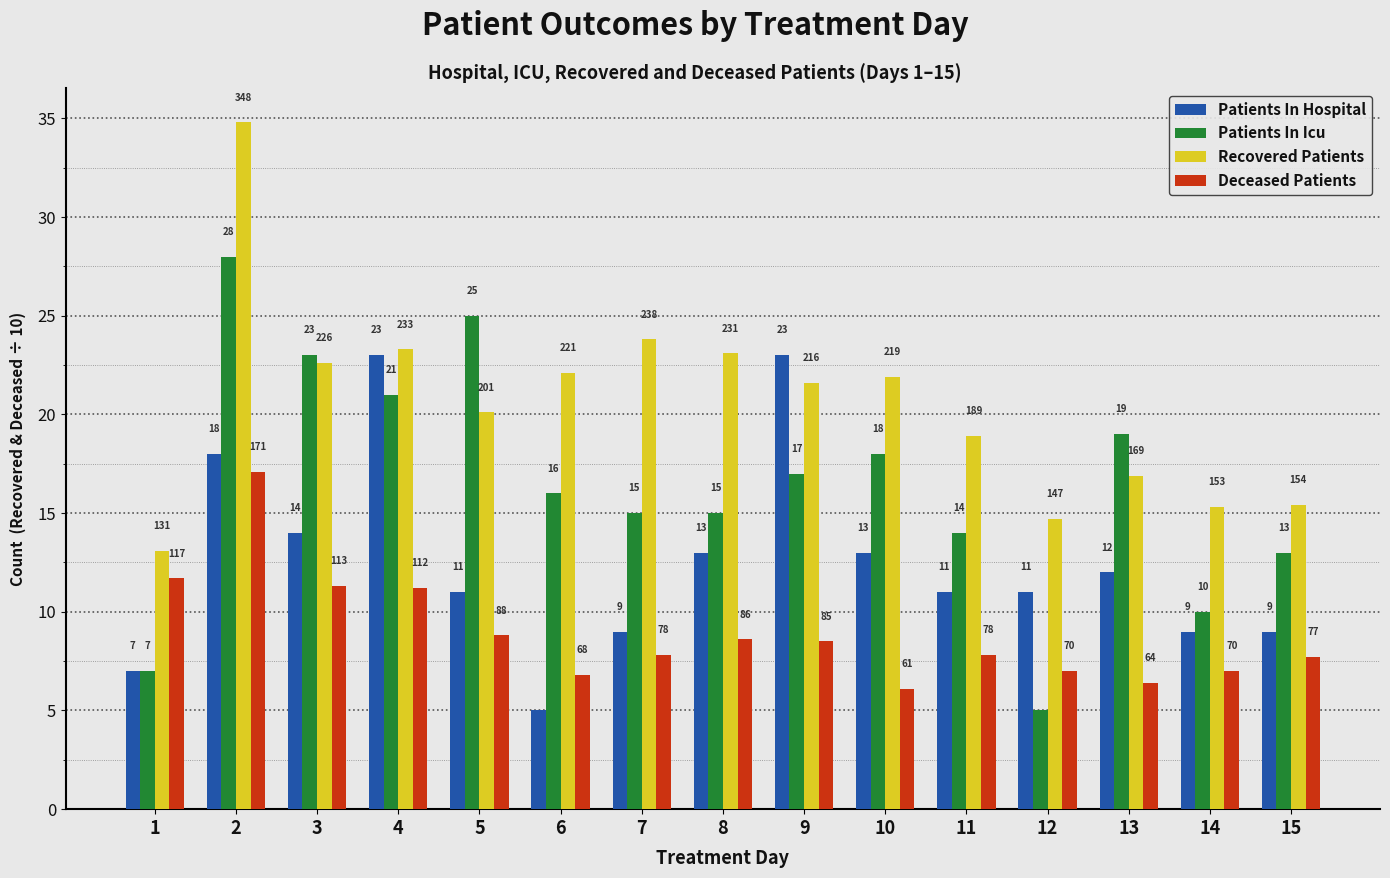

Which series has the largest total across all categories?

Recovered Patients